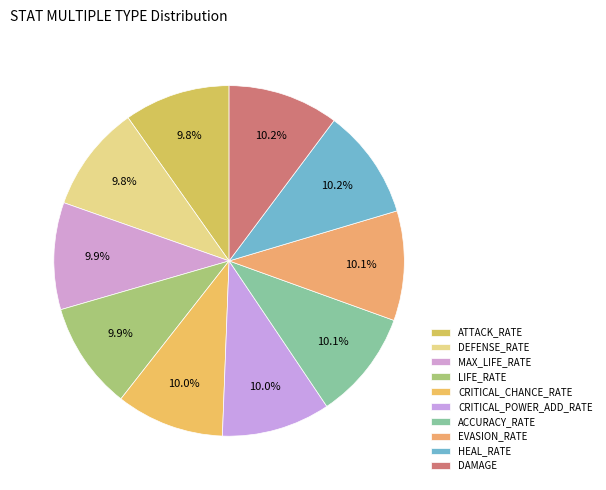

The ATTACK_RATE slice represents 1% of the pie. True or false?

False